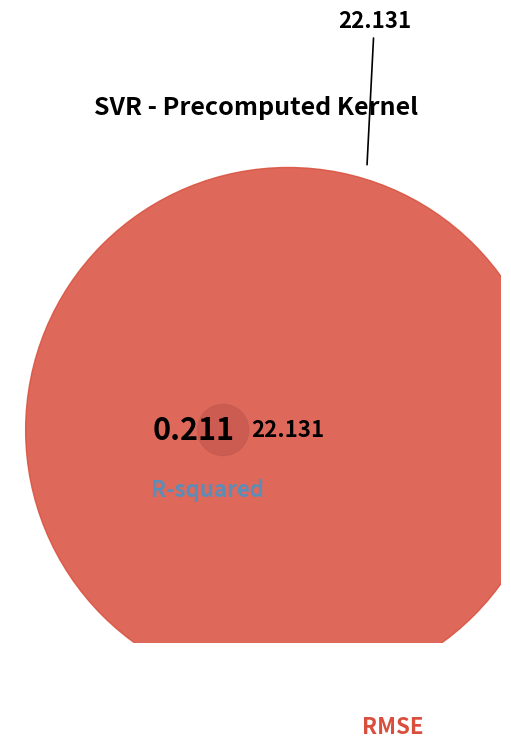

Do R-squared and RMSE together represent more than half of the pie?

Yes